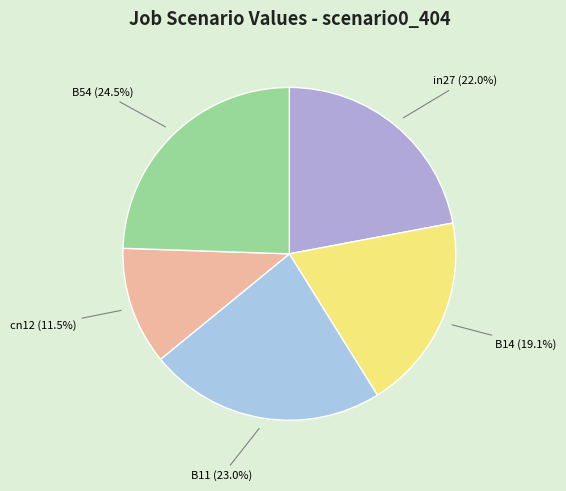

Count the number of slices in the pie.

5